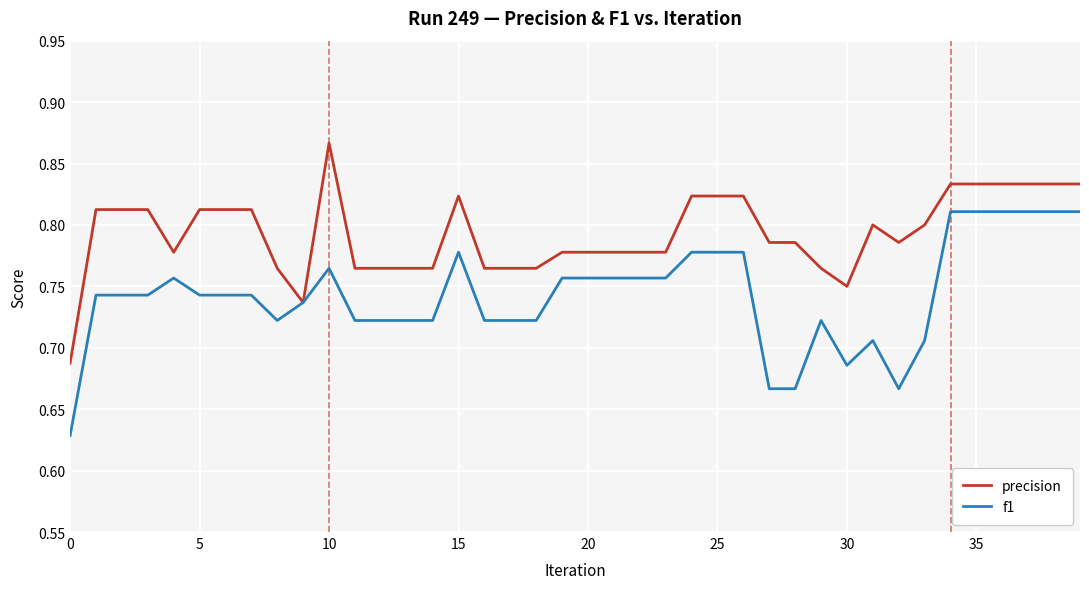

List the series in order of their peak value, highest first.

precision, f1